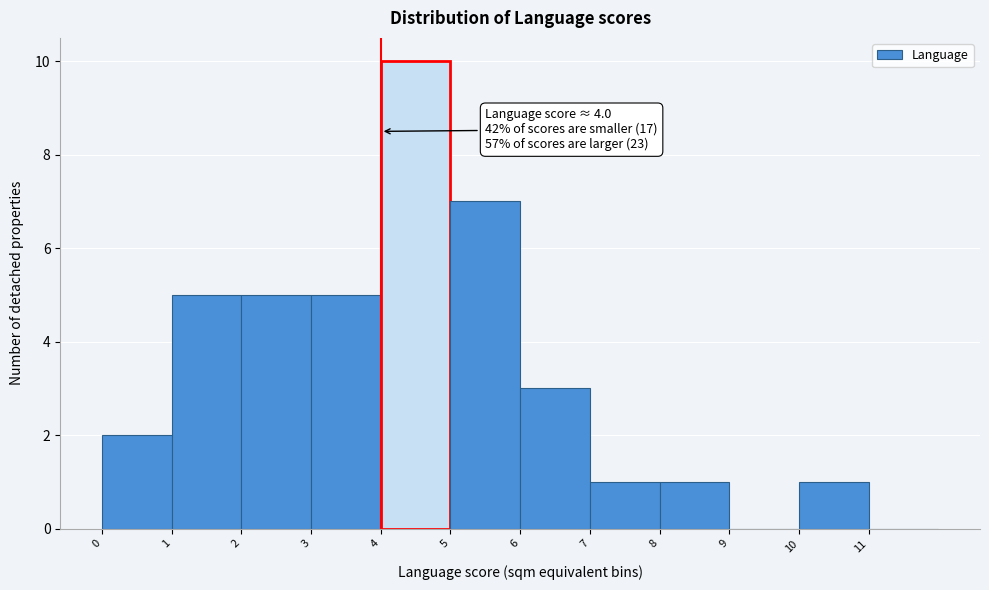

Which range on the x-axis has the tallest bar?

4 to 5